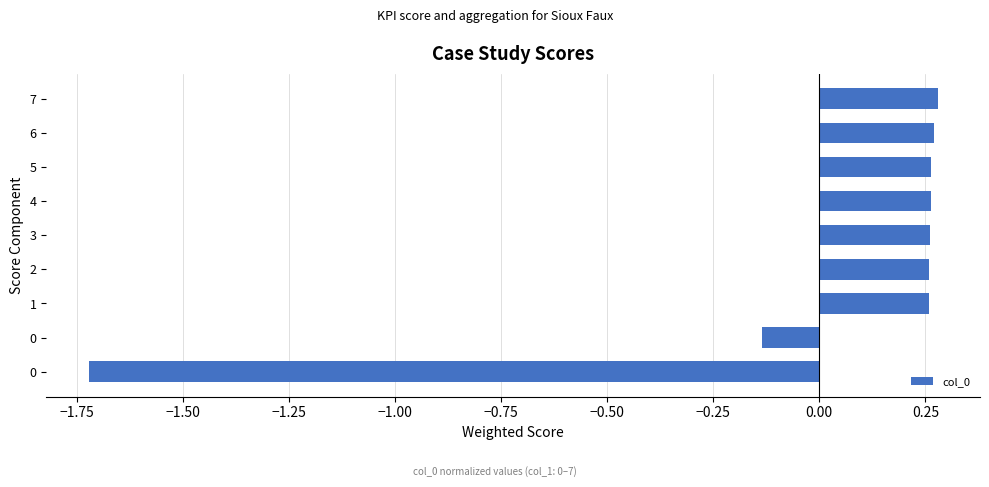

What is the smallest value displayed?

-1.7